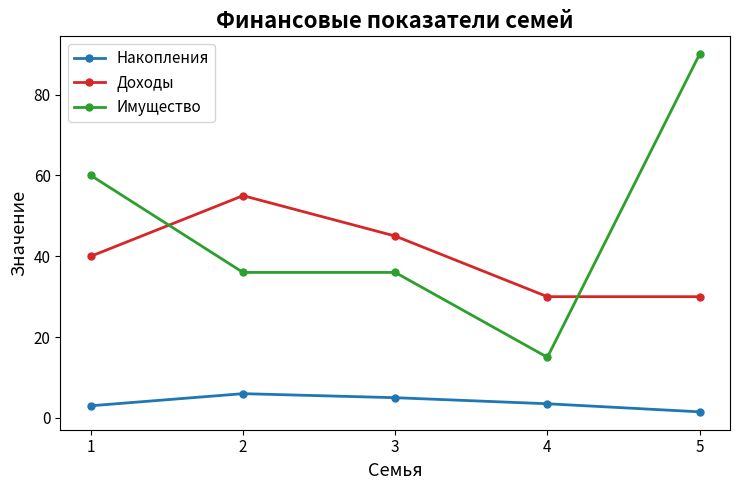

At which category is the sum across all series the highest?

5